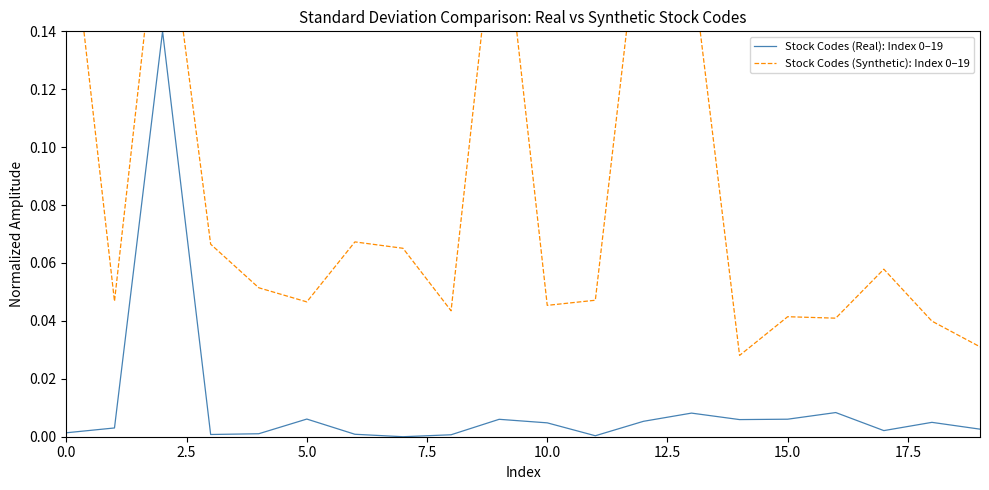

What is the sum of all Stock Codes (Synthetic): Index 0–19 values?

1.7